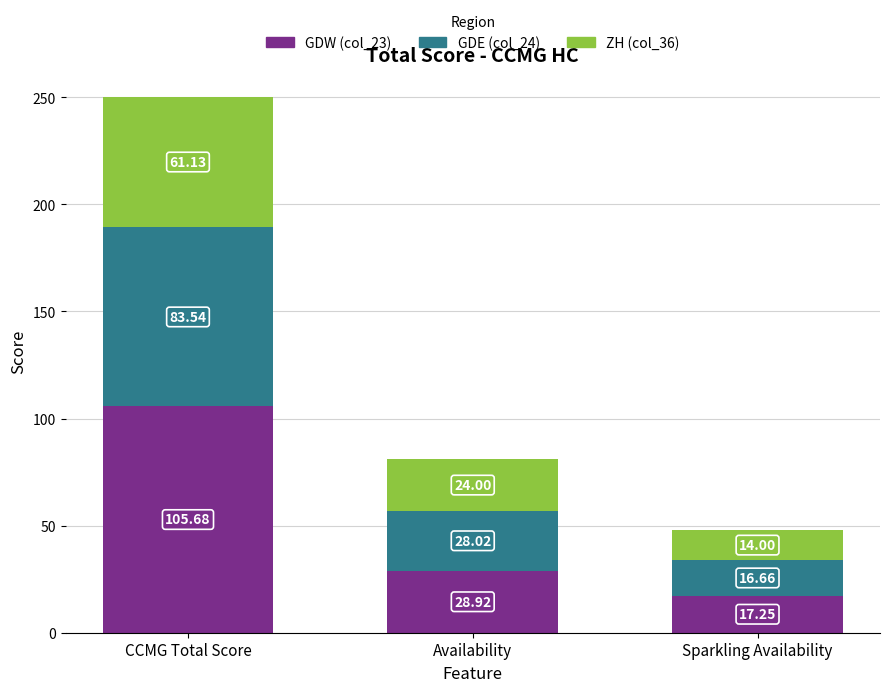

Does the chart contain stacked bars?

Yes